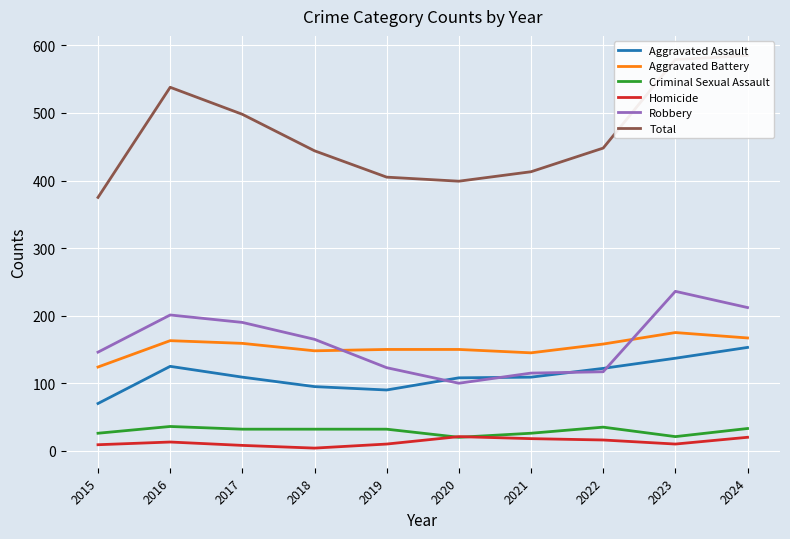

At which category does Aggravated Battery reach its first local peak?

2016